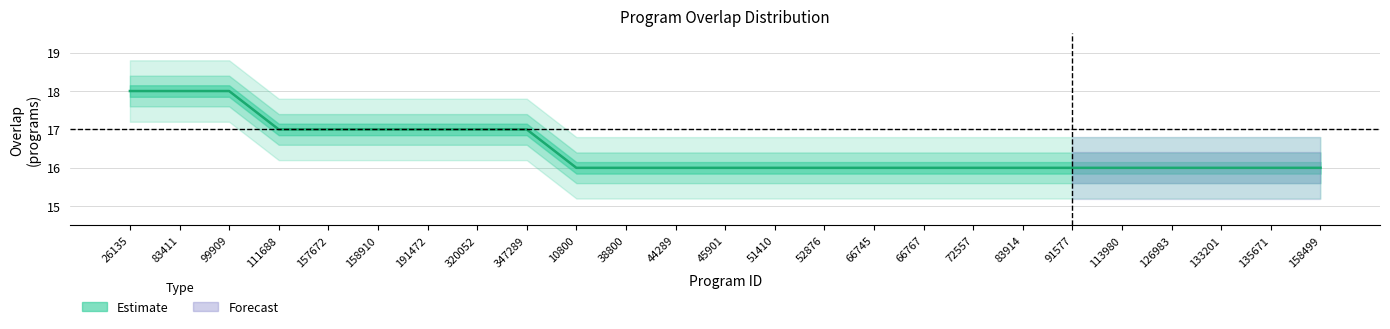

True or false: the data shows 23 at 133201.

False